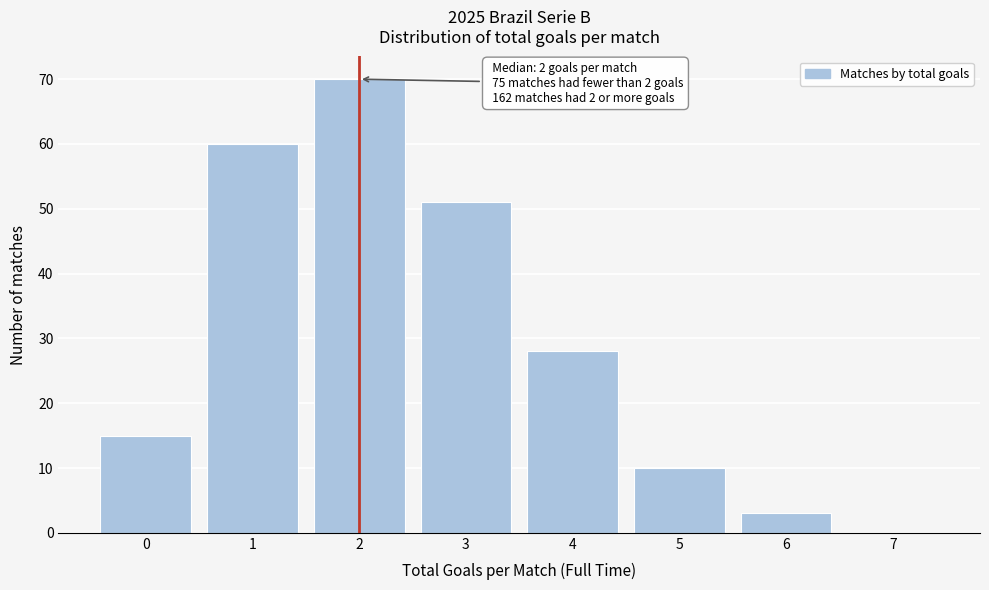

Which range on the x-axis has the tallest bar?

1.5 to 2.5